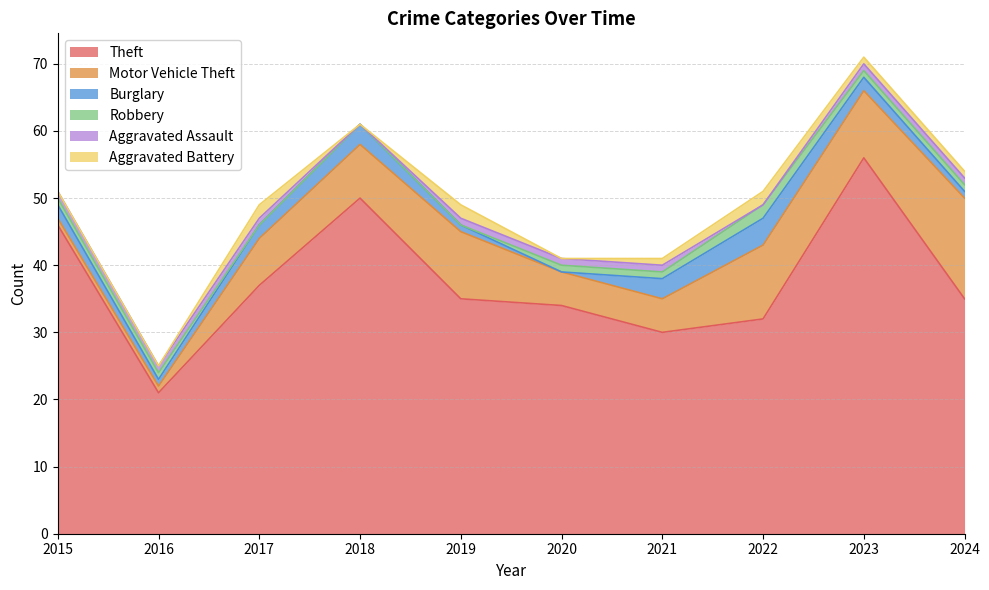

Reading left to right, what are all the values shown in this chart?

Theft: 46	21	37	50	35	34	30	32	56	35
Motor Vehicle Theft: 1	1	7	8	10	5	5	11	10	15
Burglary: 2	1	2	3	1	0	3	4	2	1
Robbery: 1	1	0	0	0	1	1	2	1	1
Aggravated Assault: 1	1	1	0	1	1	1	0	1	1
Aggravated Battery: 0	0	2	0	2	0	1	2	1	1